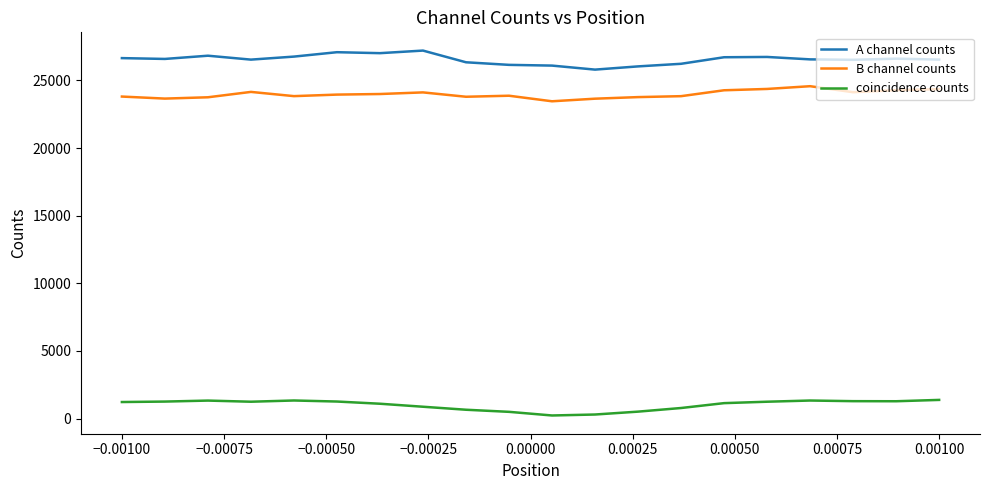

Rank the series by their maximum value, from lowest to highest.

coincidence counts, B channel counts, A channel counts